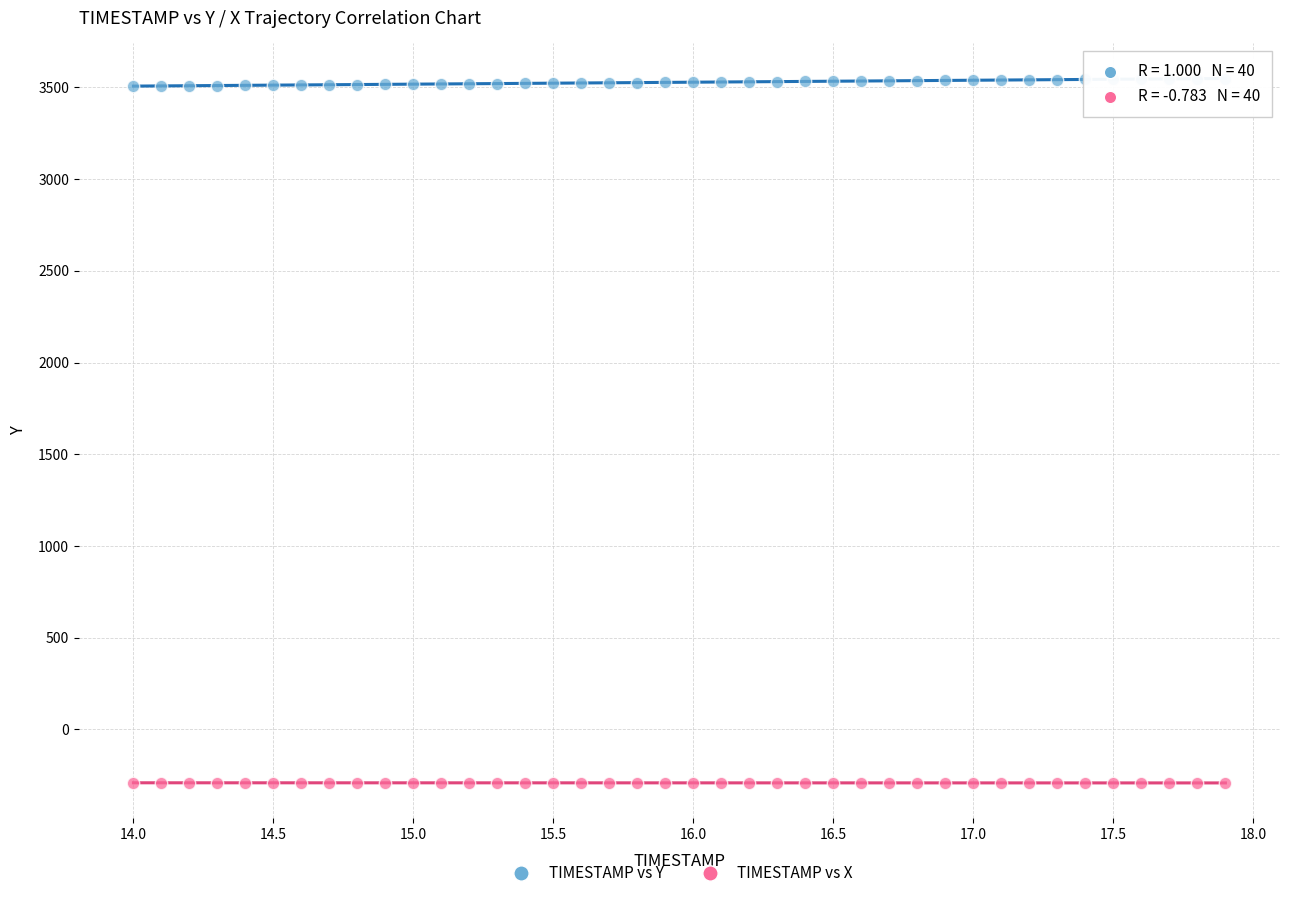

Which series contains the highest Y value?

TIMESTAMP vs Y